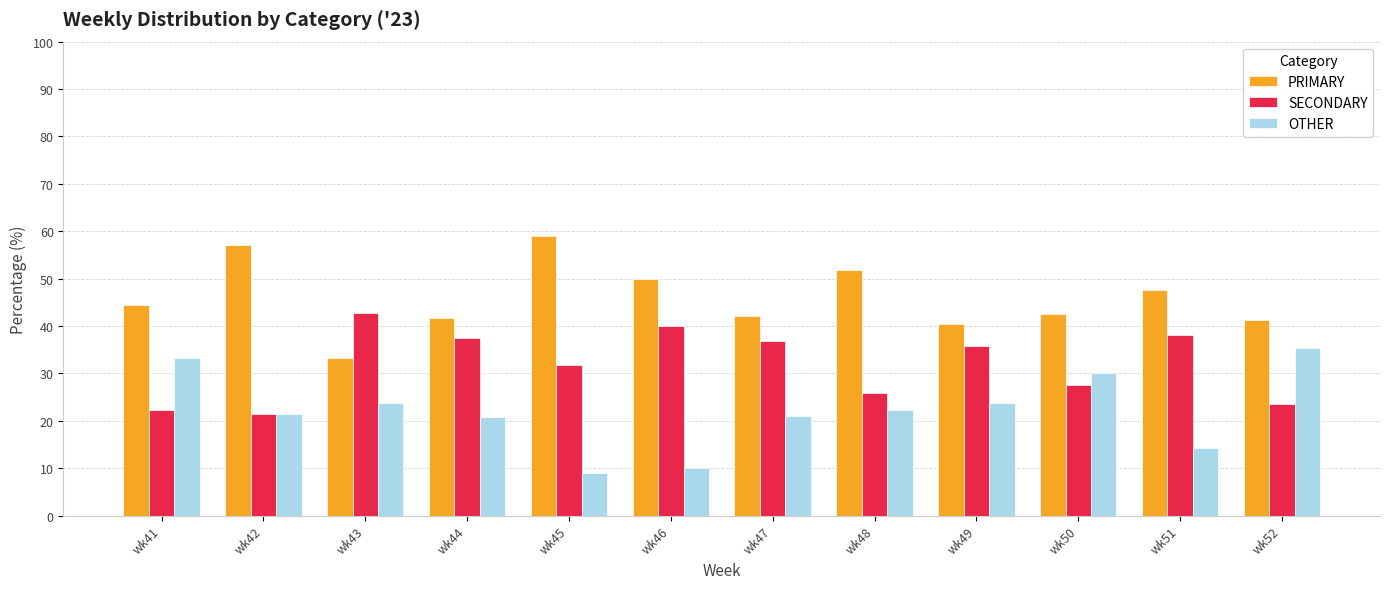

Which series has the largest total across all categories?

PRIMARY